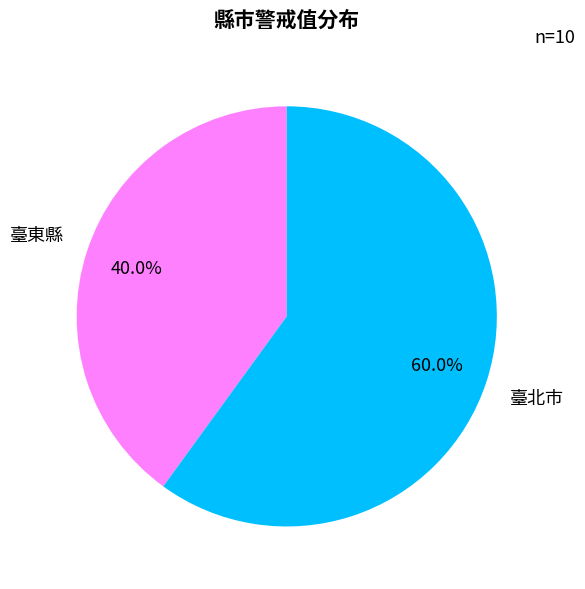

To the nearest percent, what is the combined percentage of 臺北市 and 臺東縣?

100%